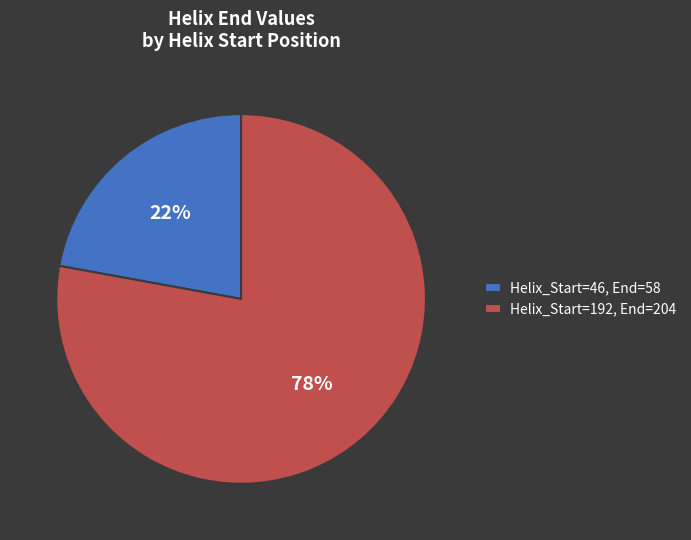

Which has a higher value, Helix_Start=192, End=204 or Helix_Start=46, End=58?

Helix_Start=192, End=204